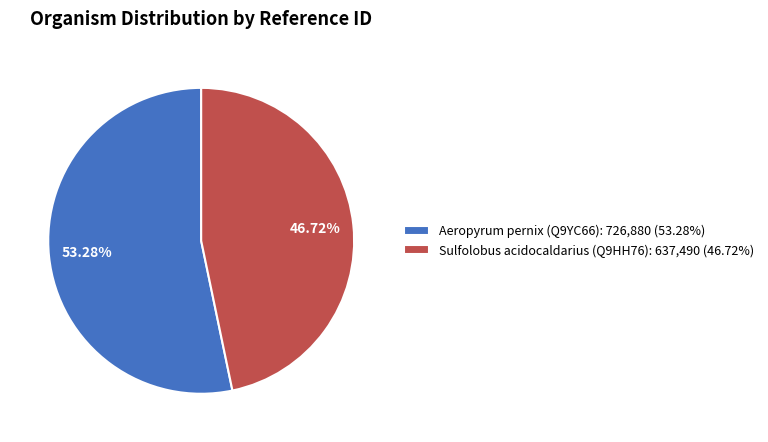

Between Sulfolobus acidocaldarius (Q9HH76) and Aeropyrum pernix (Q9YC66), which is larger?

Aeropyrum pernix (Q9YC66)